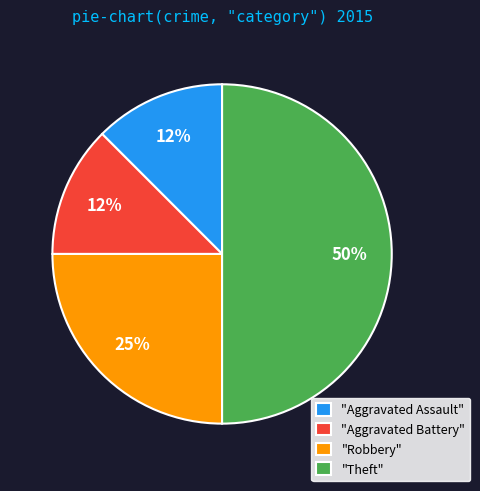

Which category has the biggest portion of the pie?

"Theft"